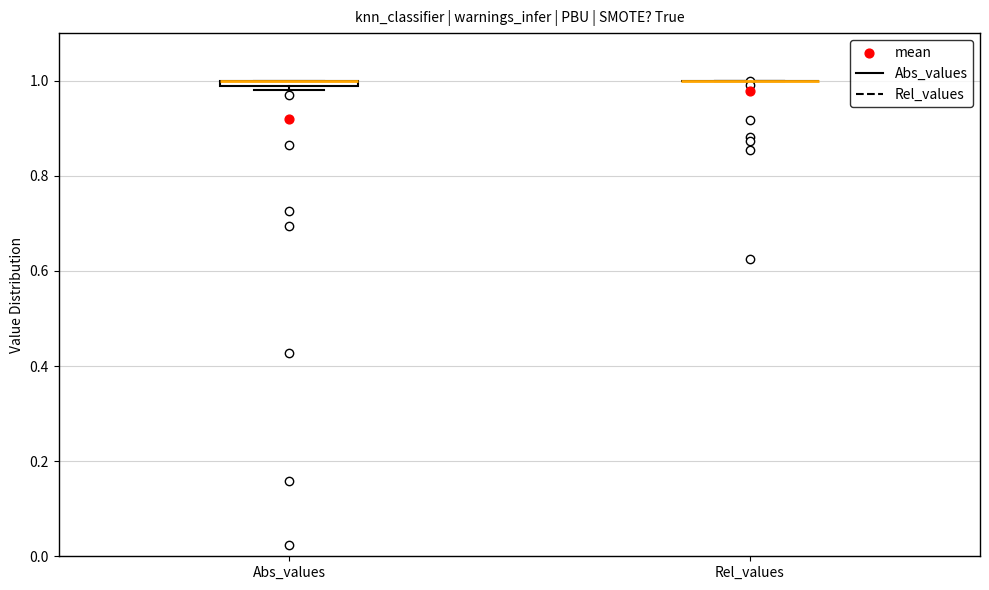

Where is the upper edge of the box for Abs_values on the y-axis? The values are not printed on the chart, so give them approximately, as read against the axis.

1.00